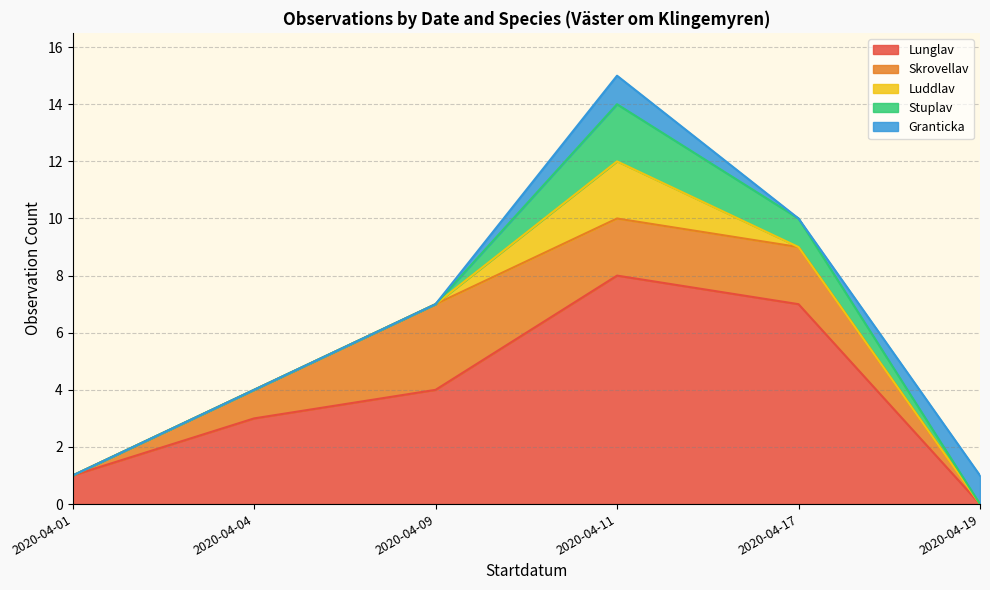

How many lines are shown in the chart?

5